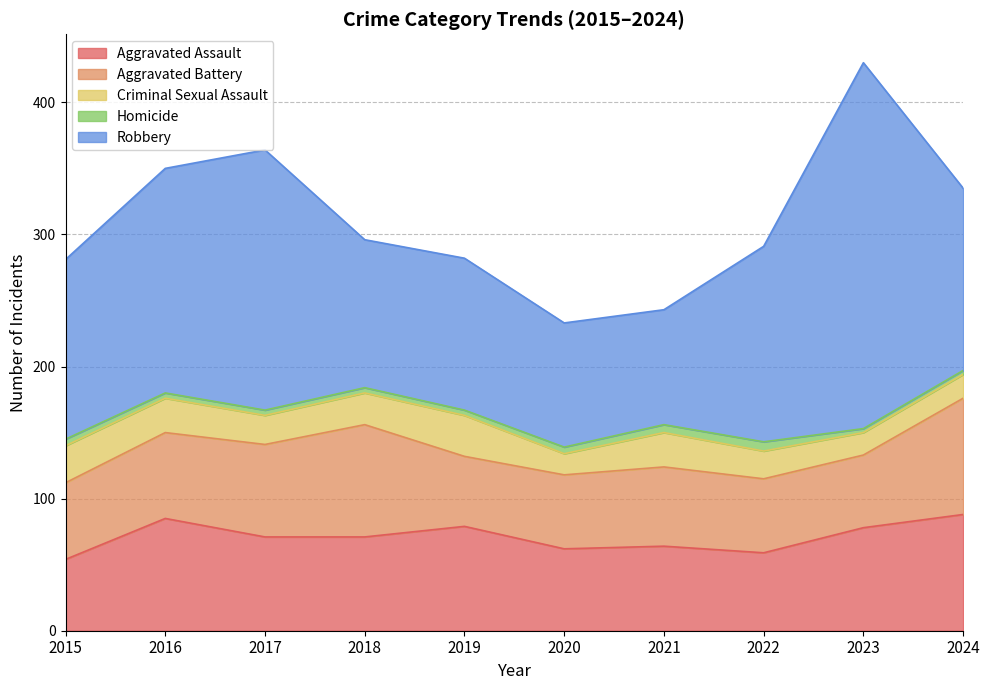

Is it true that Homicide equals 3 at 2015?

False